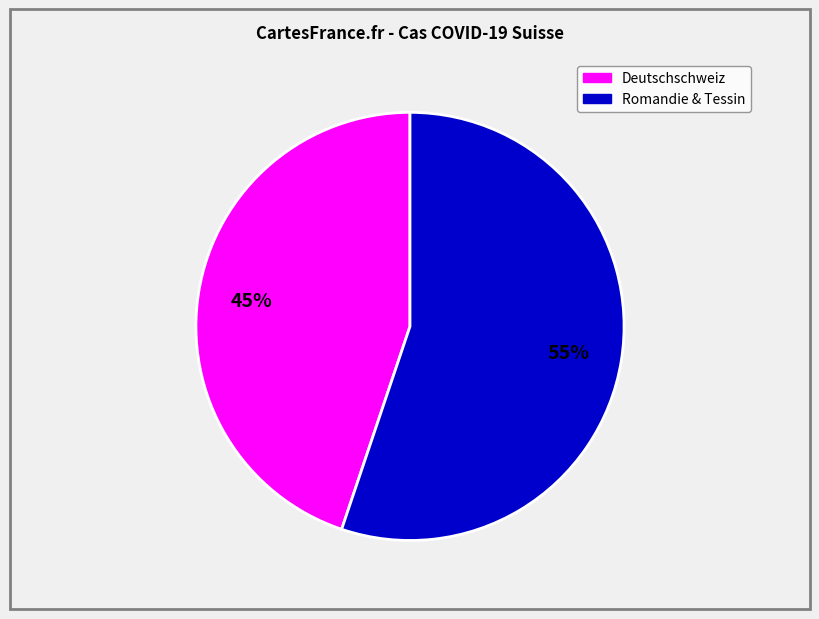

To the nearest percent, what is the difference between the largest and smallest slice percentages?

10%